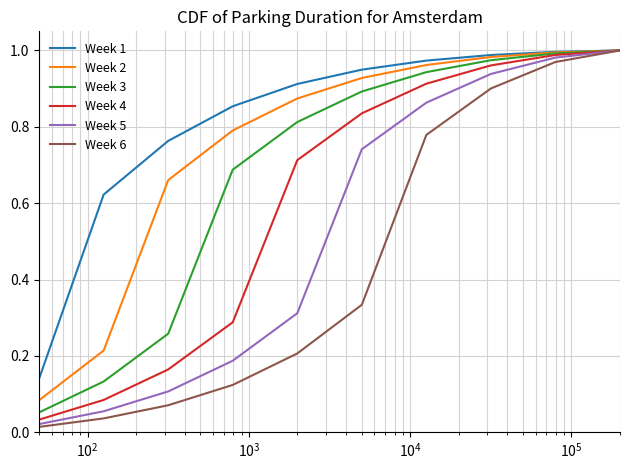

Which series has the largest total across all categories?

Week 1